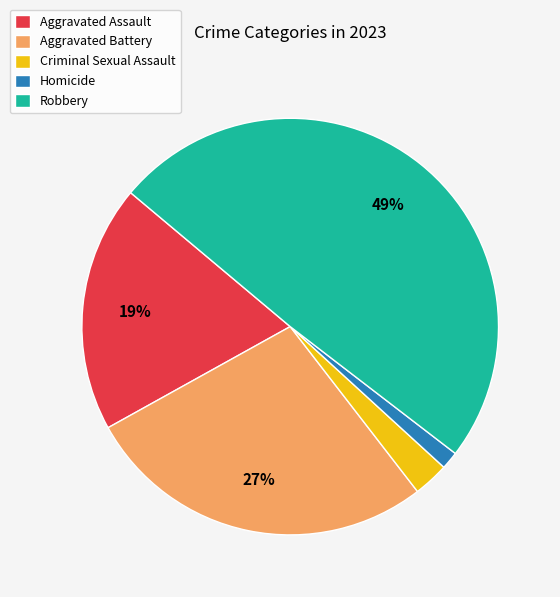

What is the ratio of the value at Aggravated Assault to the value at Robbery?

0.4